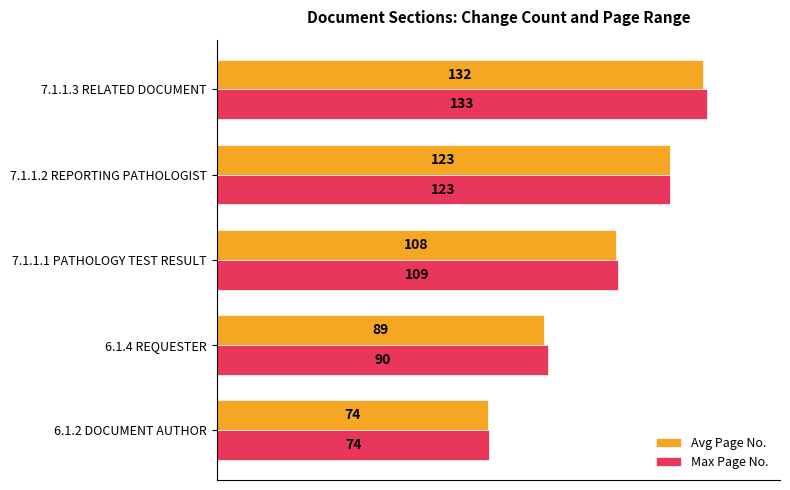

What are all the series names shown in the legend?

Avg Page No., Max Page No.